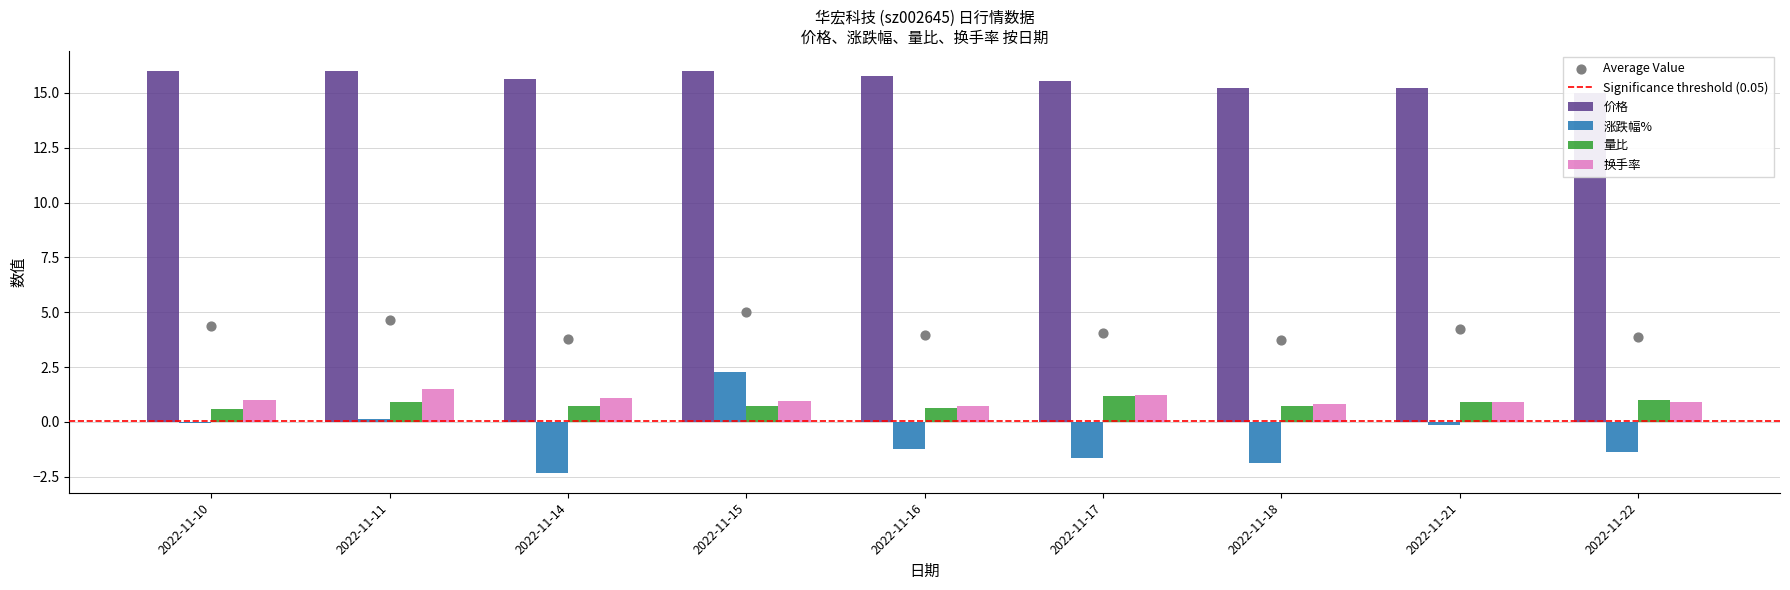

At which category is the sum across all series the highest?

2022-11-15